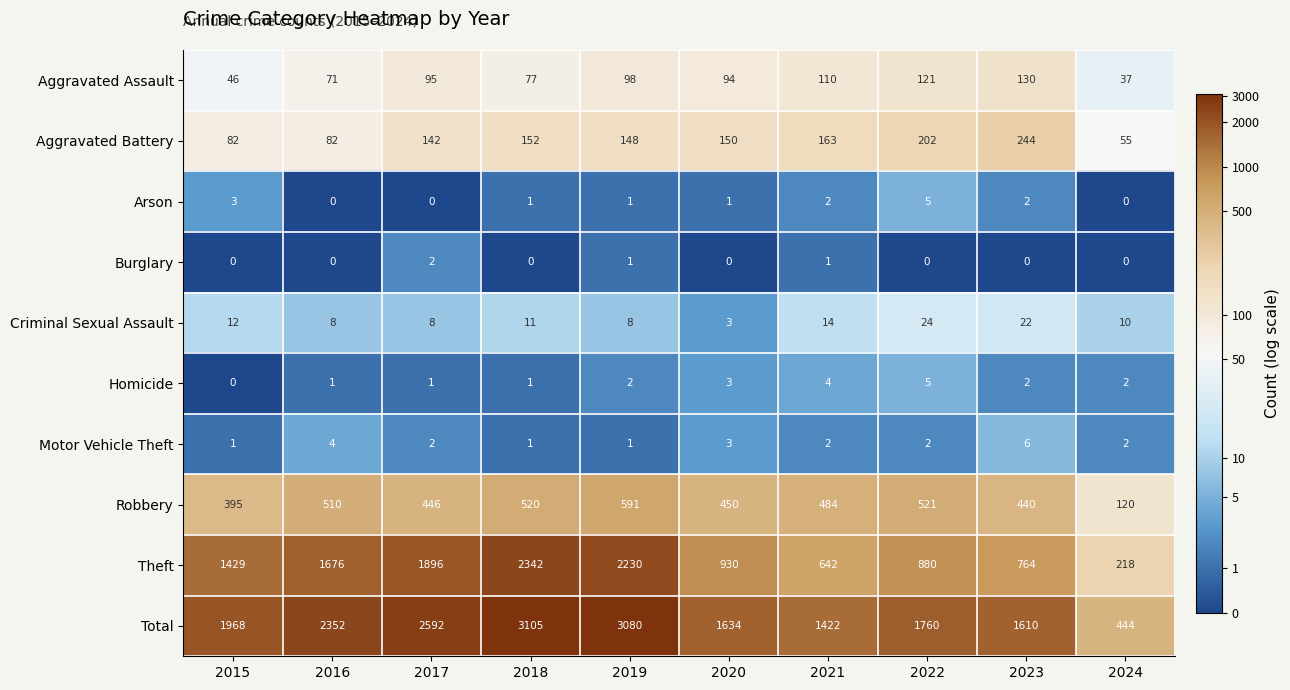

How many categories are shown in the chart?

10